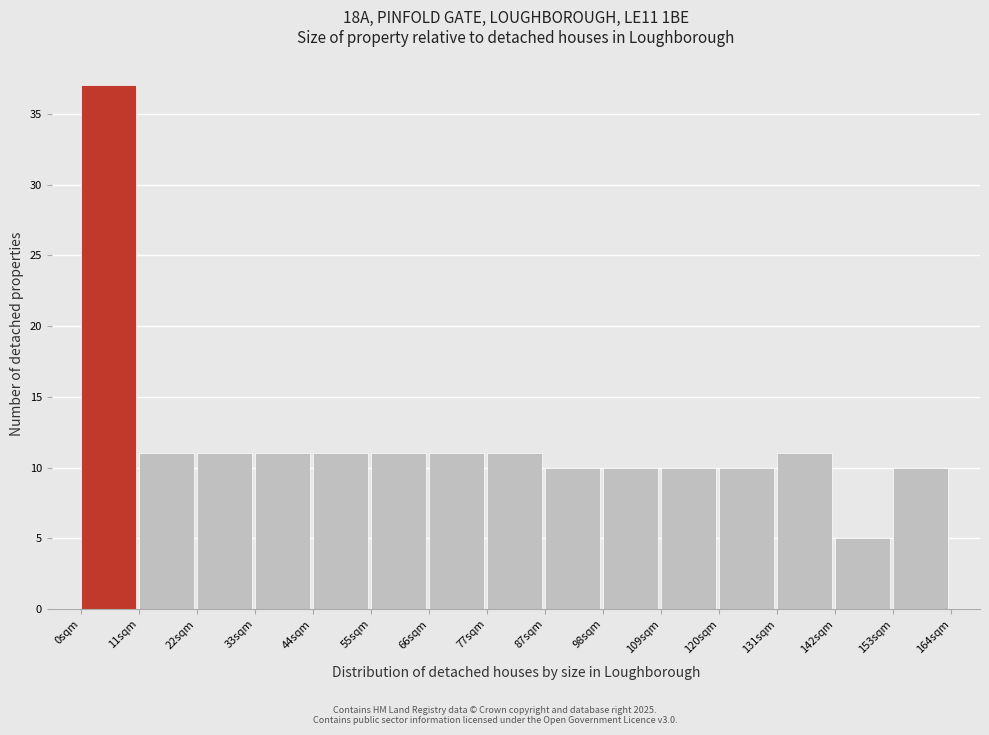

Over which range of the x-axis is the bar tallest?

0 to 10